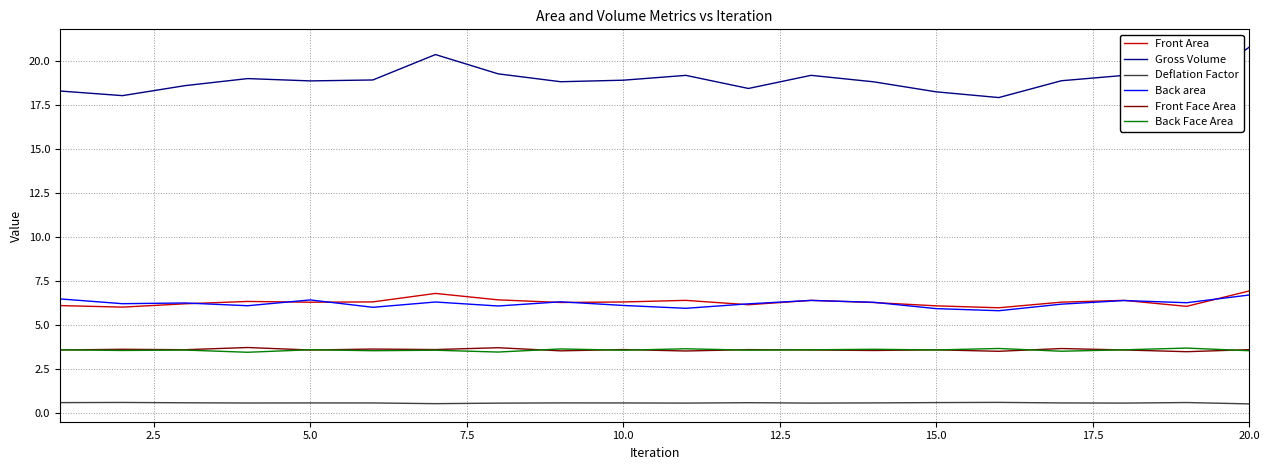

True or false: Front Area and Gross Volume intersect in this chart.

False